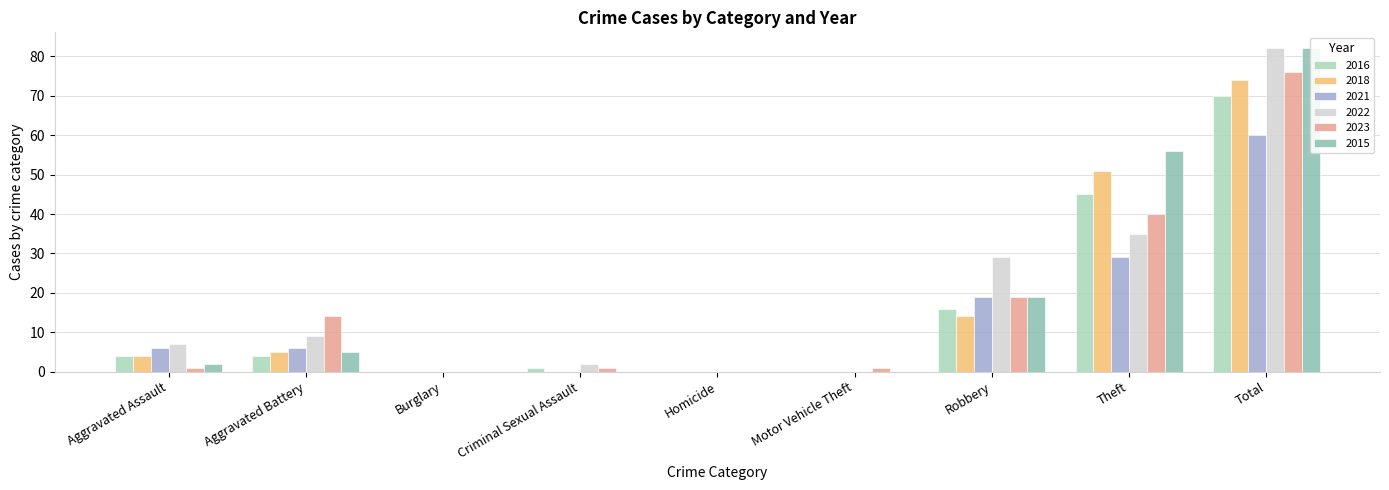

Which category has the lowest value in the 2018 series?

Burglary